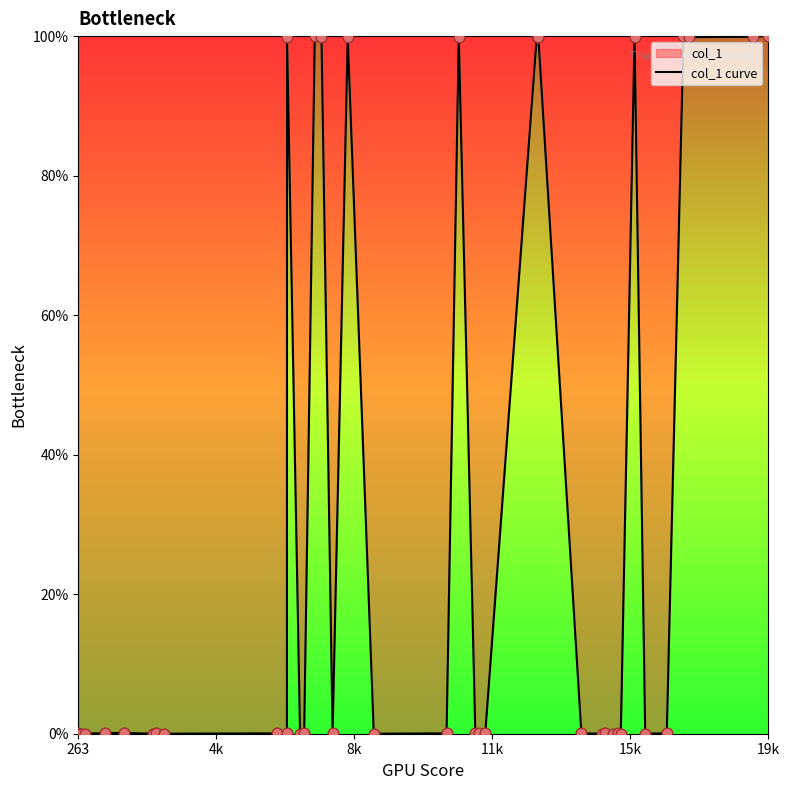

What is the greatest value displayed?

100.0